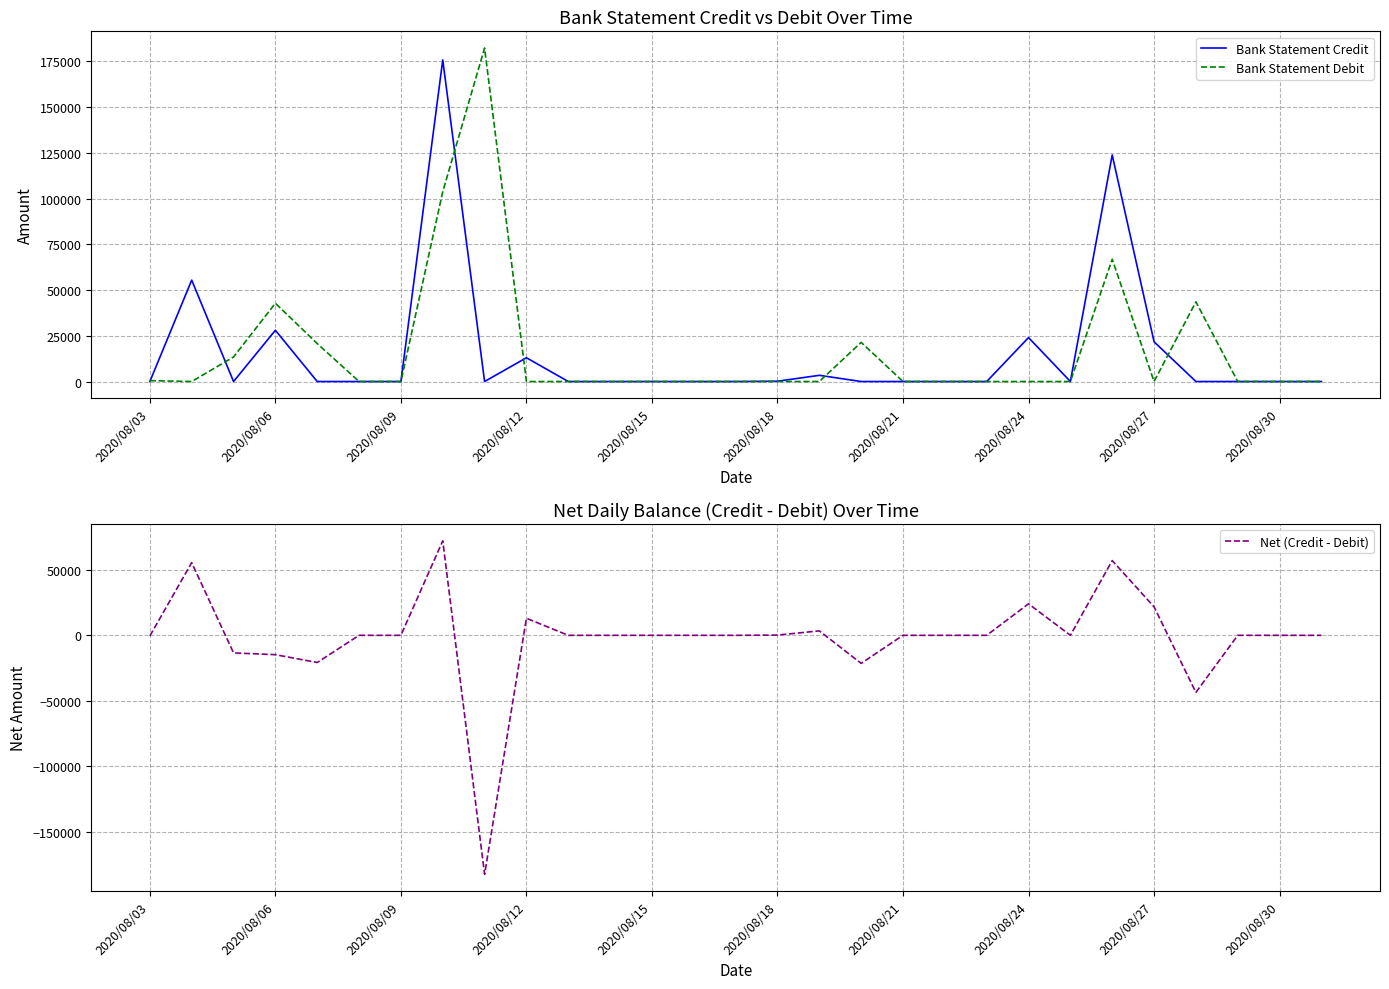

What is the lowest value of the Net (Credit - Debit) series?

-182230.6